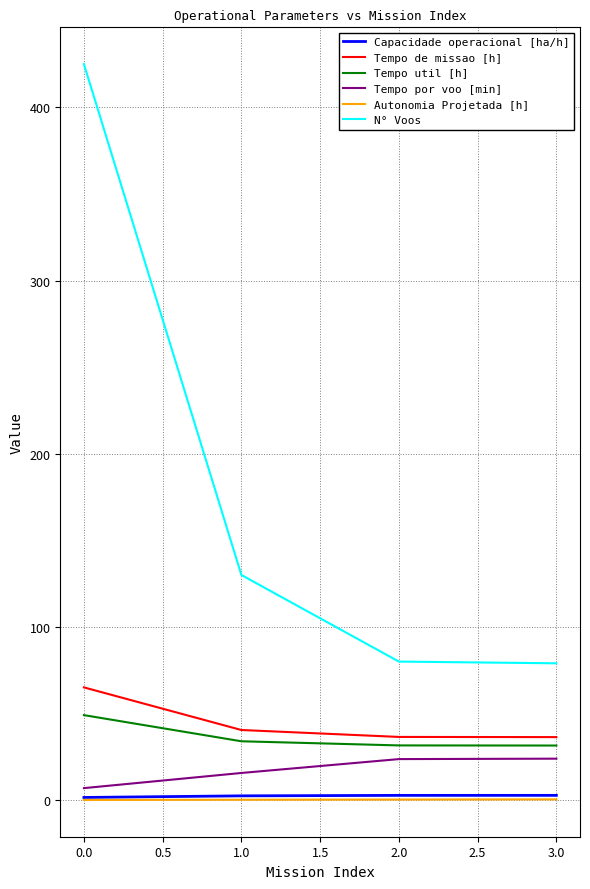

The value of Tempo por voo [min] at 3.0 is 23.9. True or false?

True